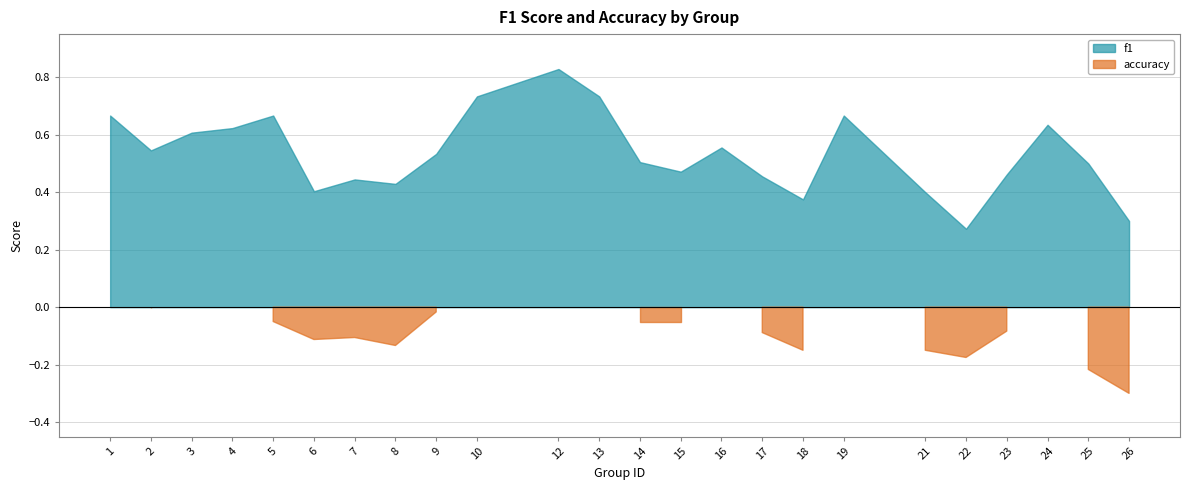

Rank the series by their average value, from highest to lowest.

f1, accuracy